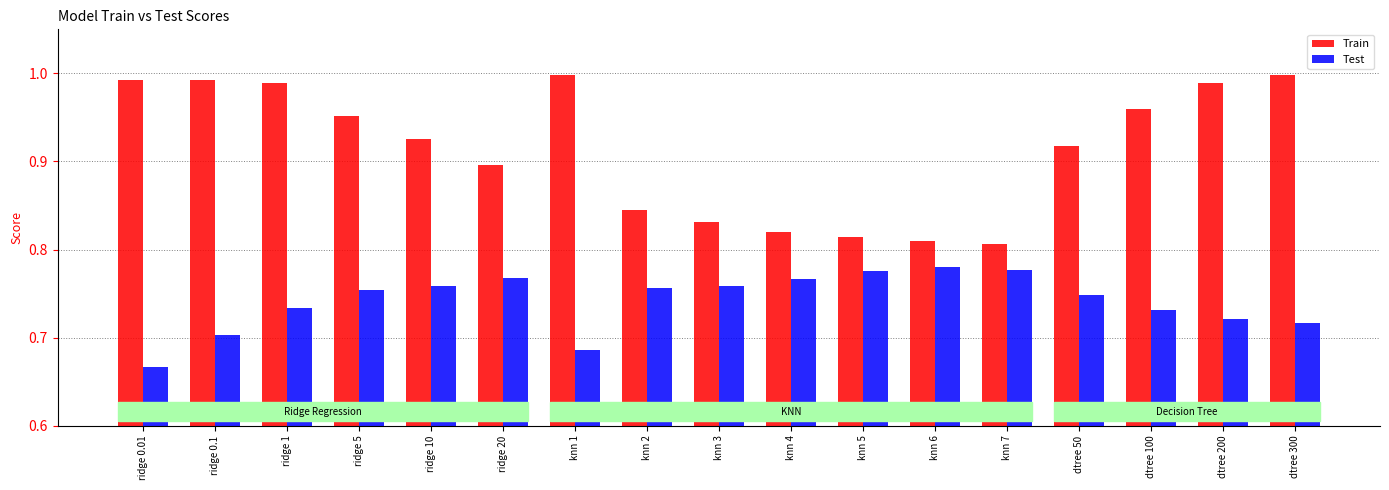

What is the sum of the Test values at knn 7 and knn 2?

1.5